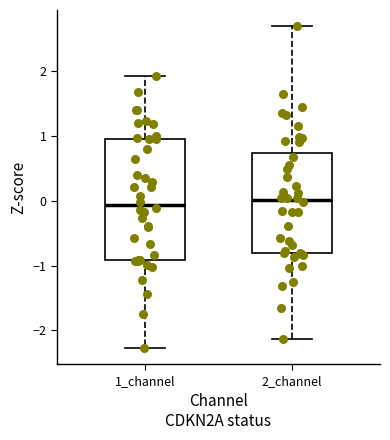

Where is the upper edge of the box for 2_channel on the y-axis? The values are not printed on the chart, so give them approximately, as read against the axis.

0.7